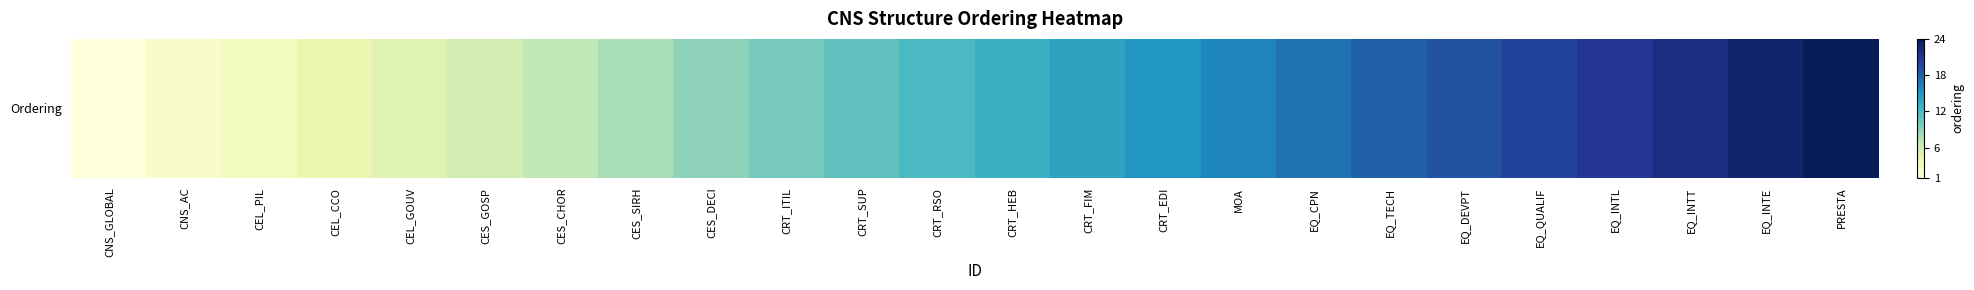

What is the average value?

12